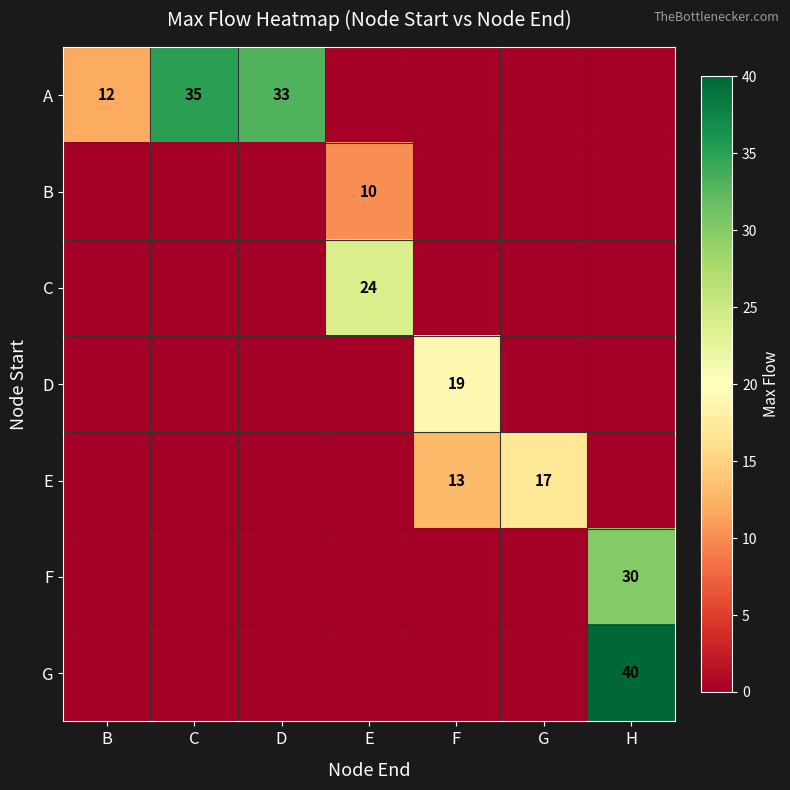

Is the value of A at B greater than the value of D at F?

No